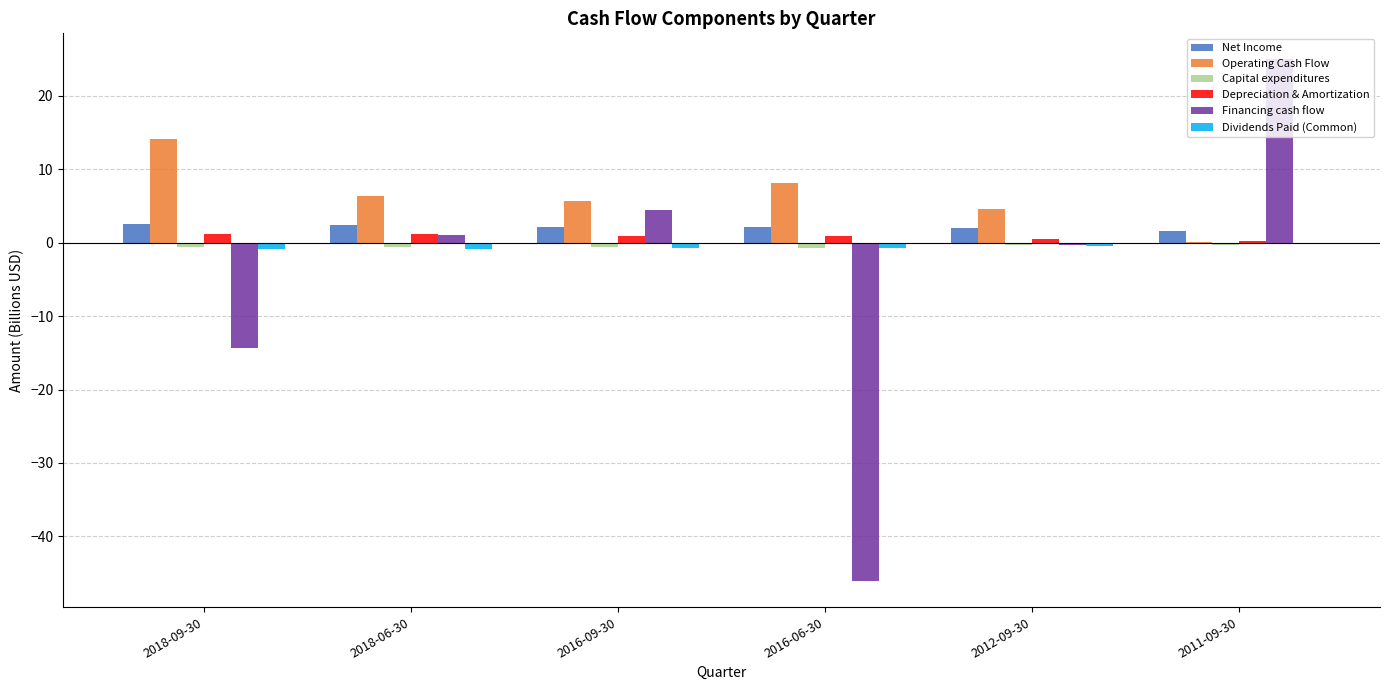

How many groups of bars are there?

6